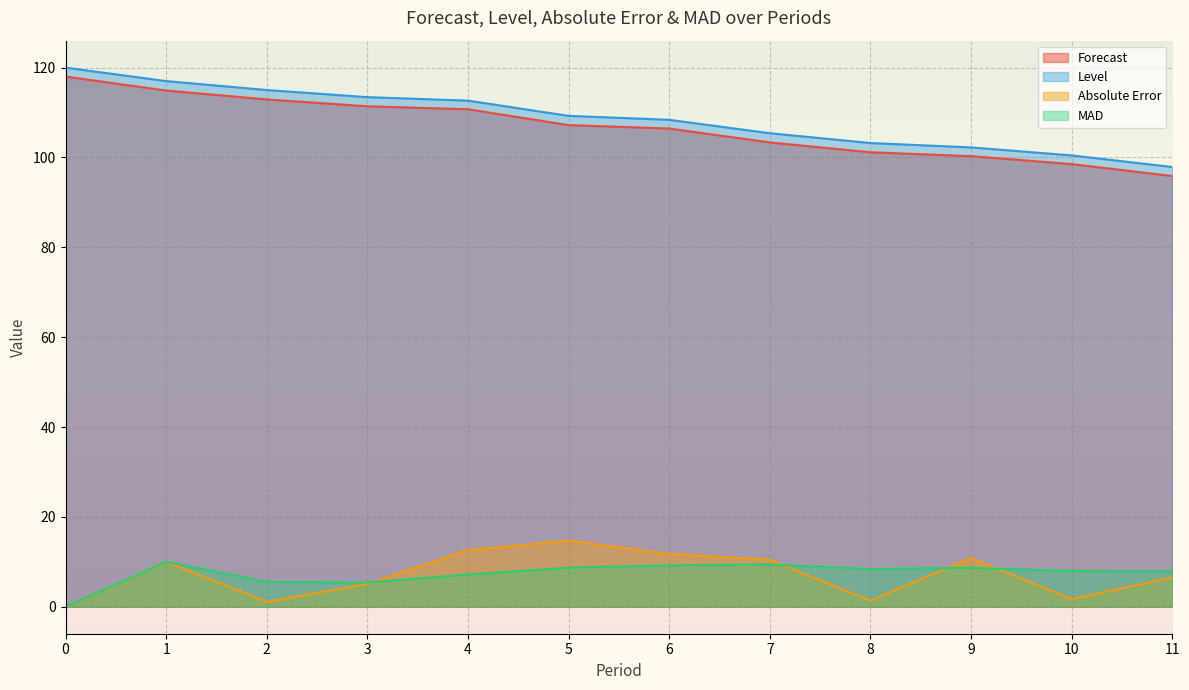

Does the chart display data point markers on the line(s)?

No